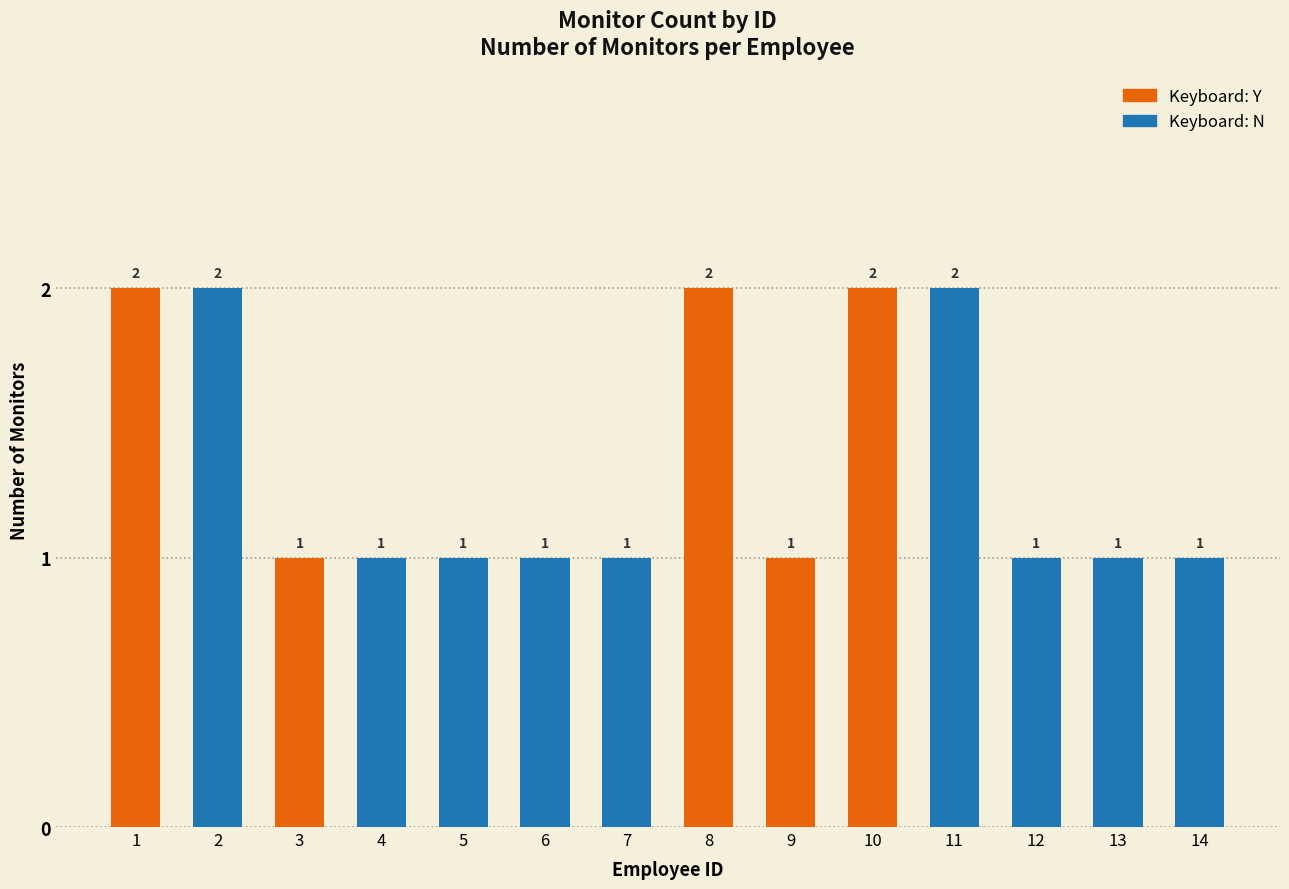

What is the approximate value at 12?

1